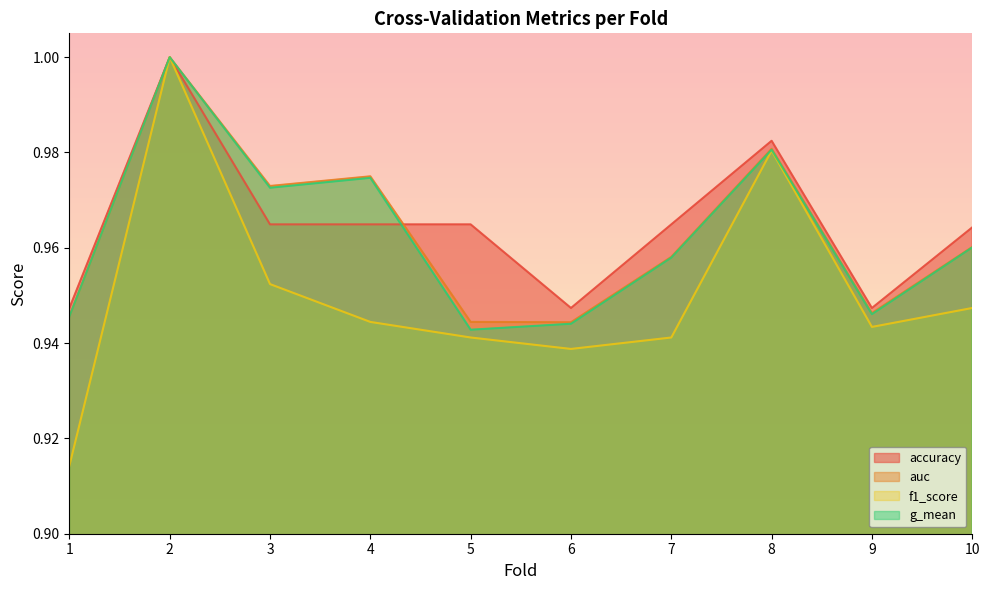

How many accuracy values are between 0 and 1?

10